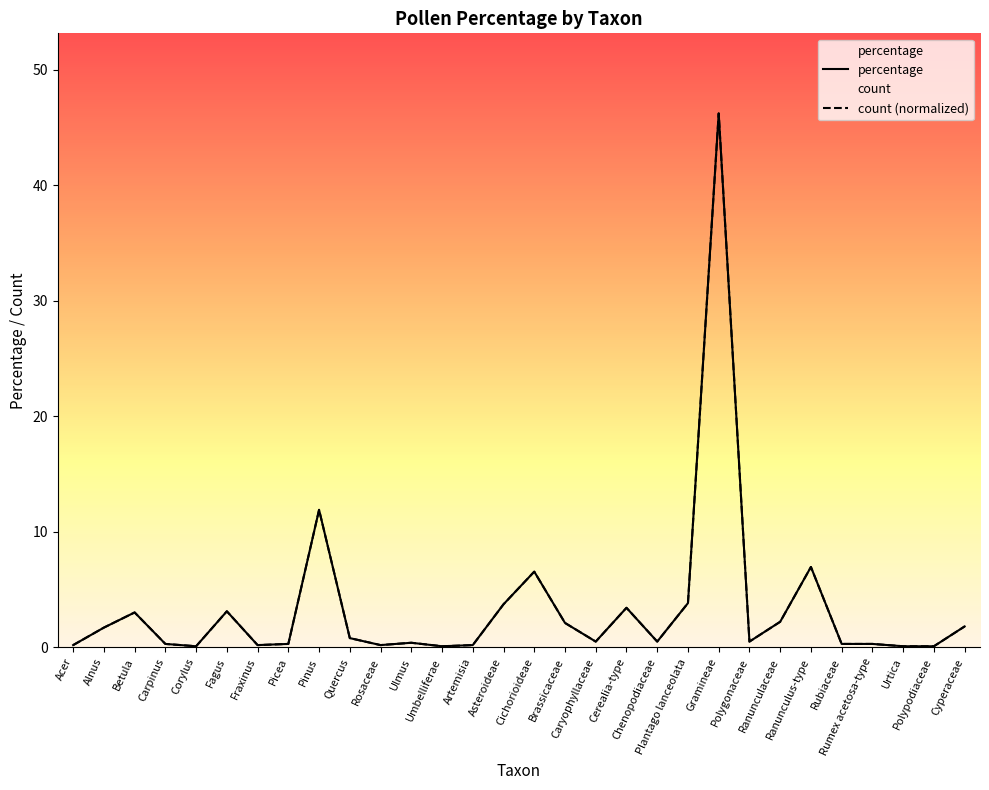

At which label is count closest to 23?

Pinus